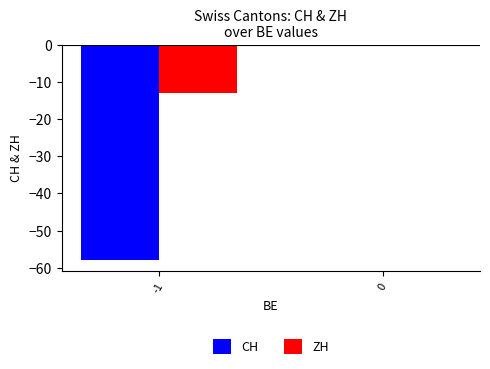

Reading left to right, list all the values displayed in this chart.

CH: -58	0
ZH: -13	0